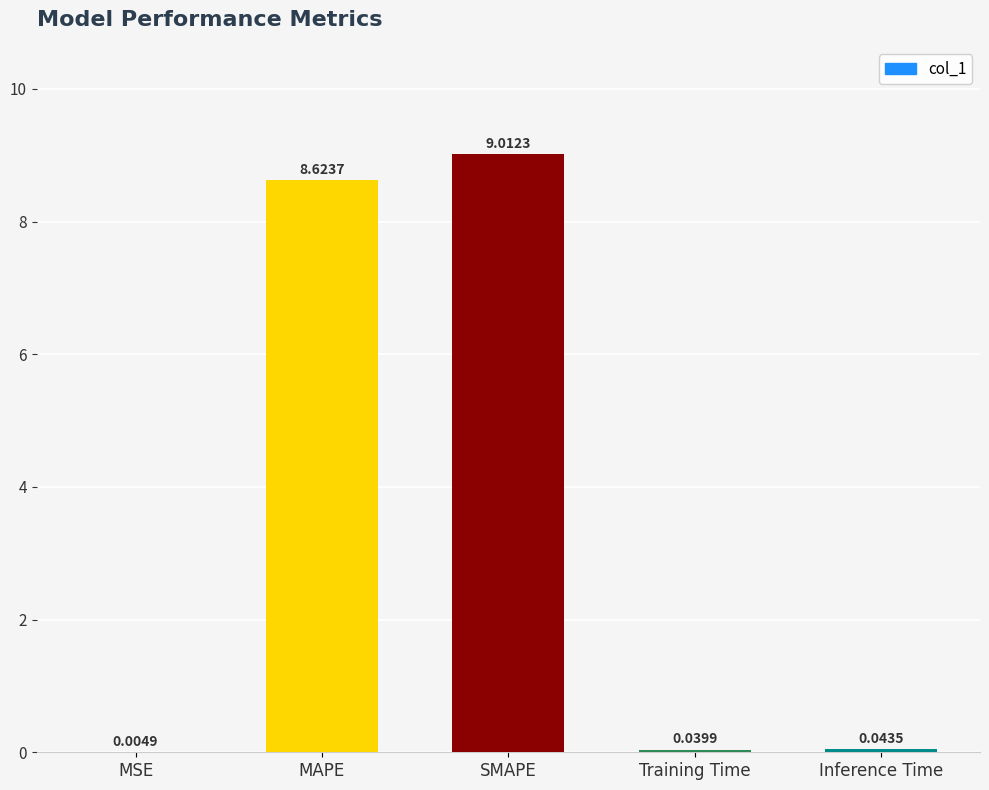

At which label is the value closest to 4?

Inference Time